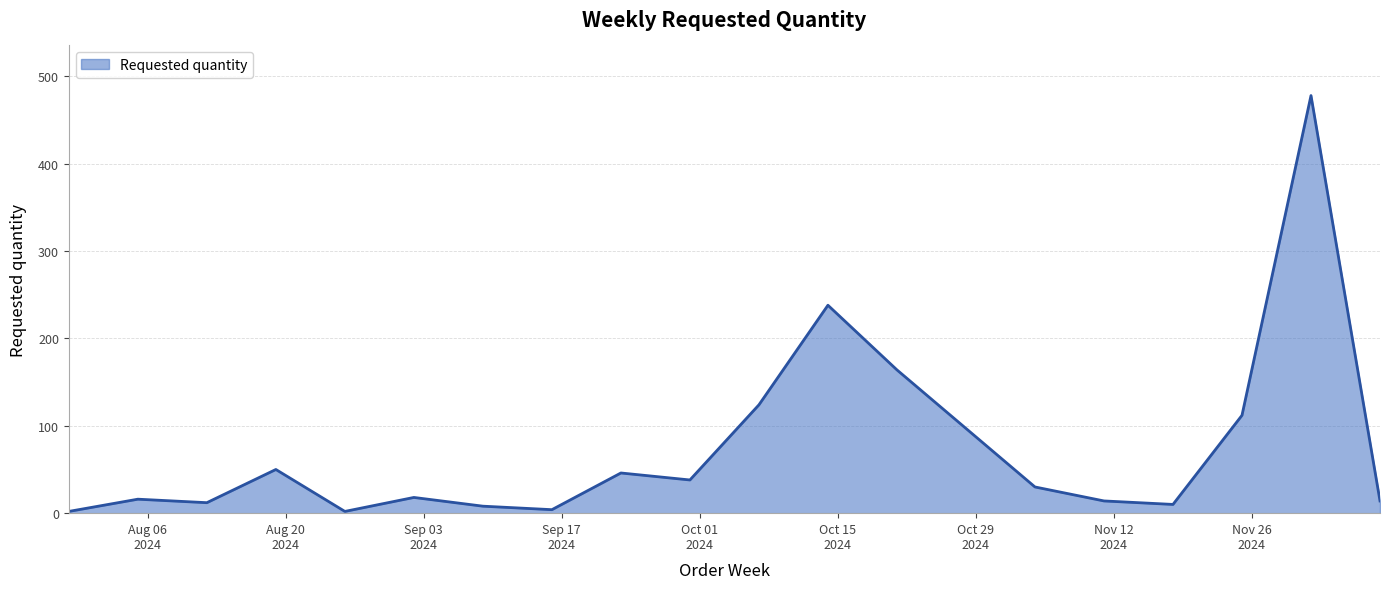

What is the maximum value shown in the chart?

478